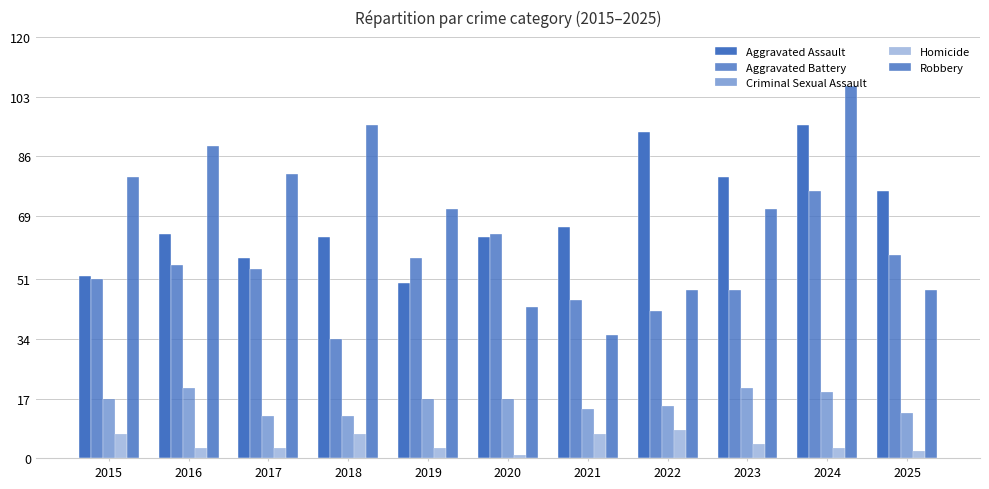

What is the average value of the Aggravated Battery series?

53